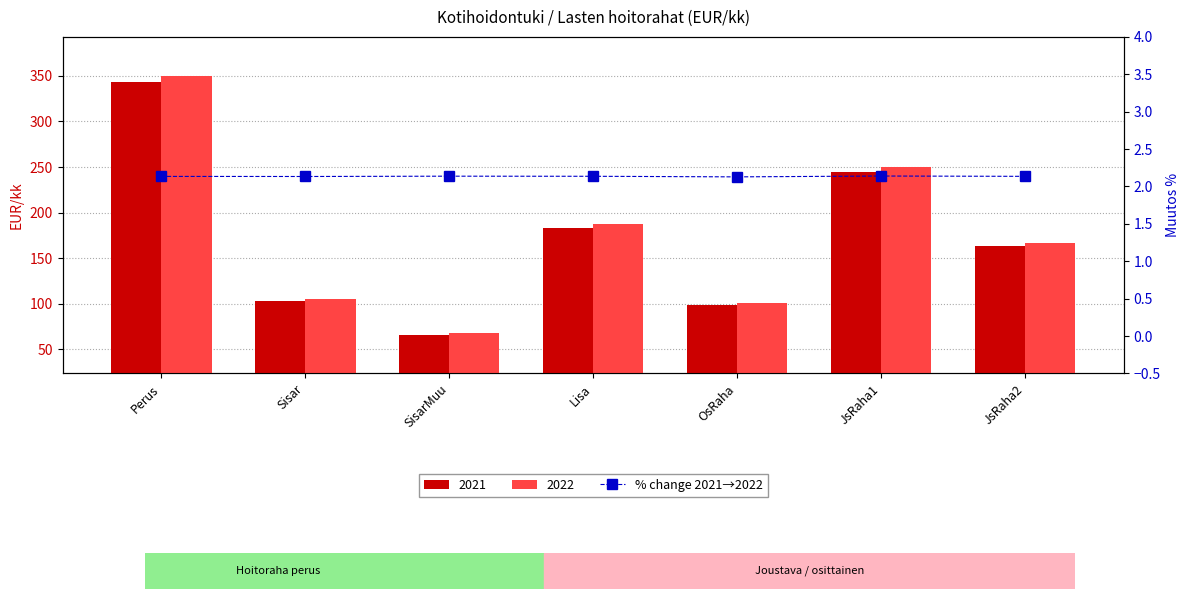

Where is the data nearest to the value 2?

OsRaha